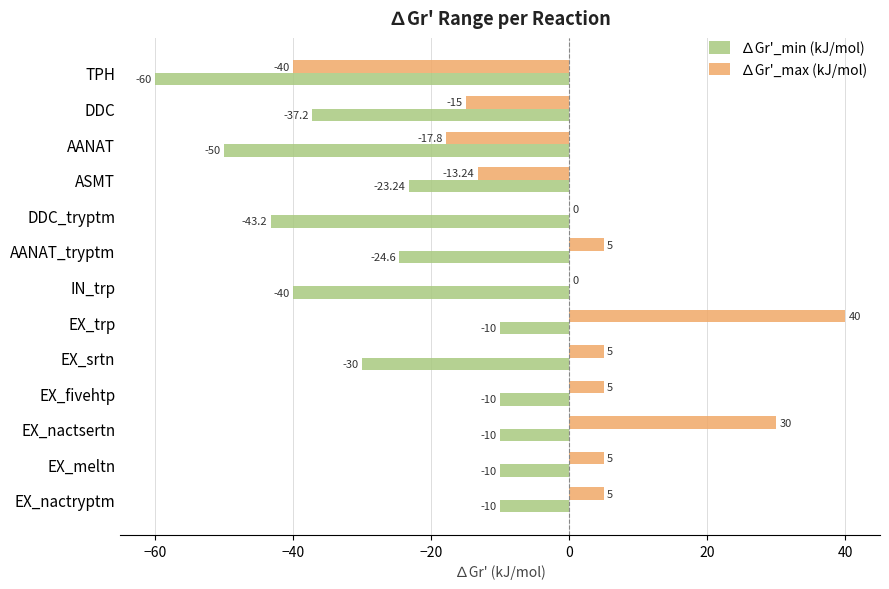

Which series has the largest total across all categories?

∆Gr'_max (kJ/mol)